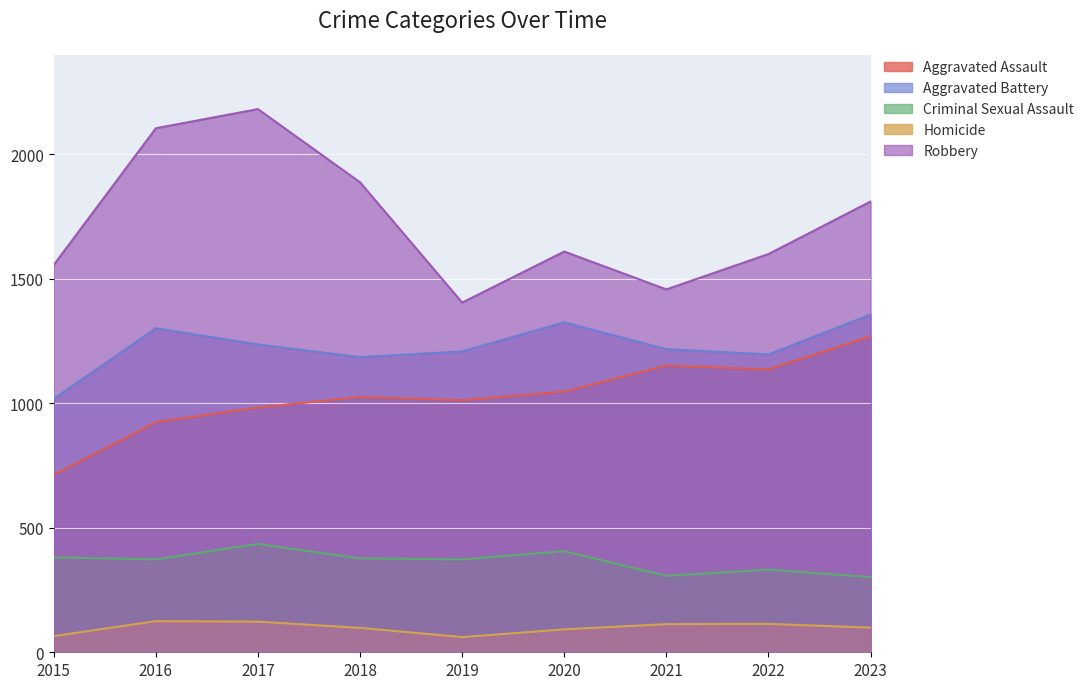

Which series has the widest spread of values?

Robbery